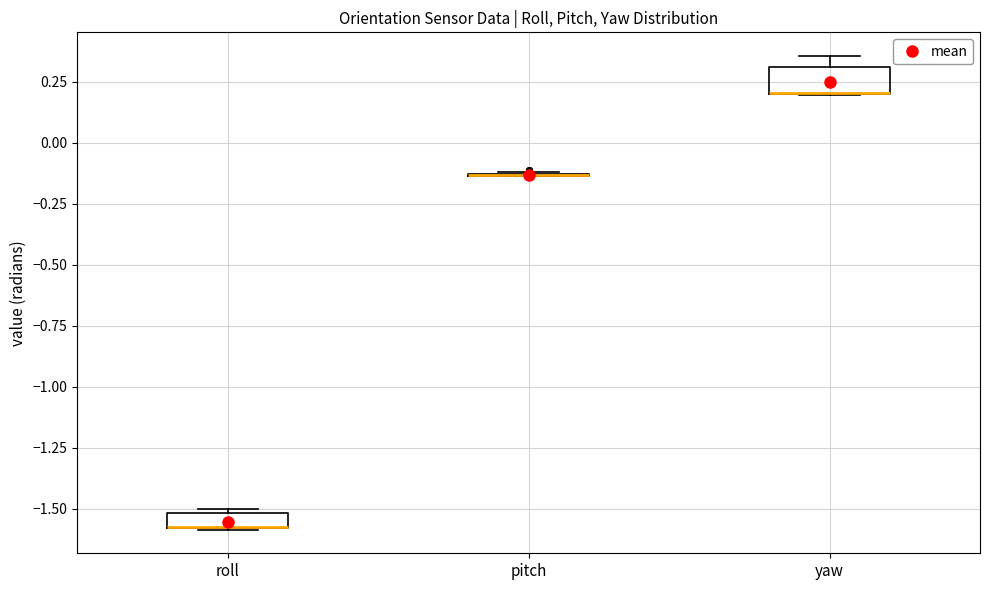

Where is the lower edge of the box for yaw on the y-axis? The values are not printed on the chart, so give them approximately, as read against the axis.

0.20